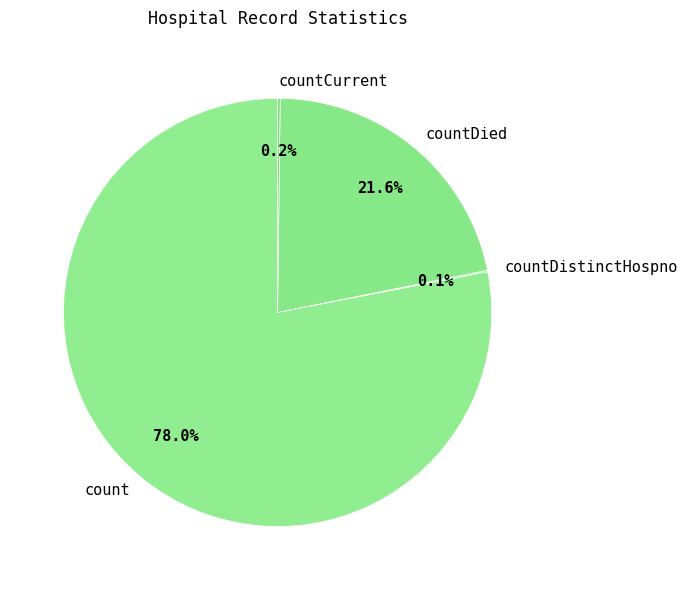

How much of the chart is everything except countDied?

78.4%